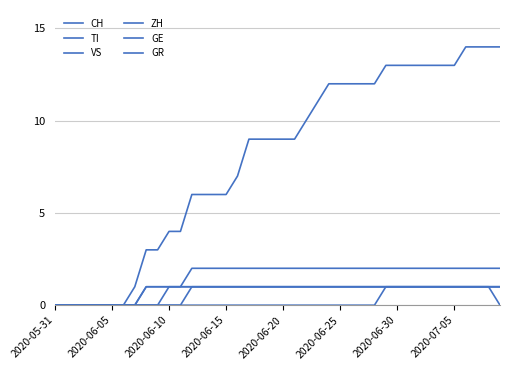

How many lines are shown in the chart?

6